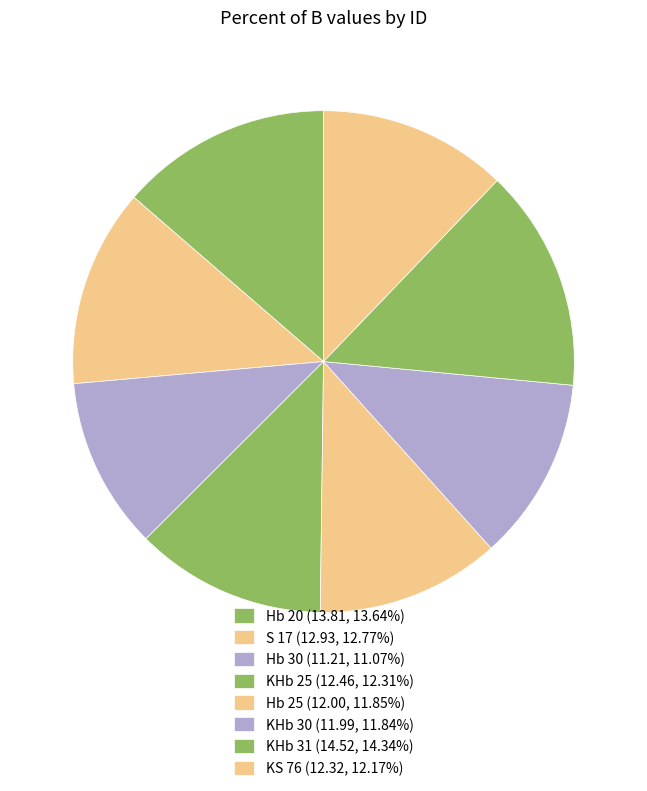

Count the number of slices in the pie.

8